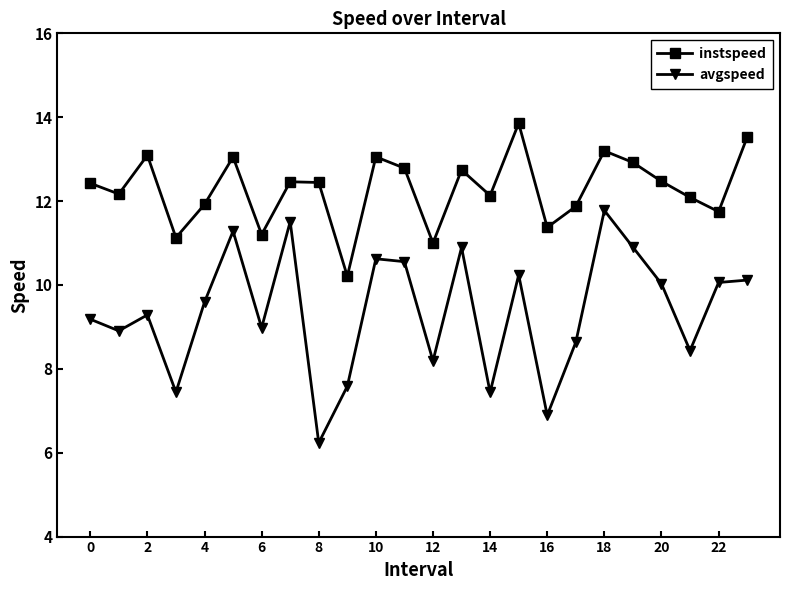

Which series has the largest range (max minus min)?

avgspeed